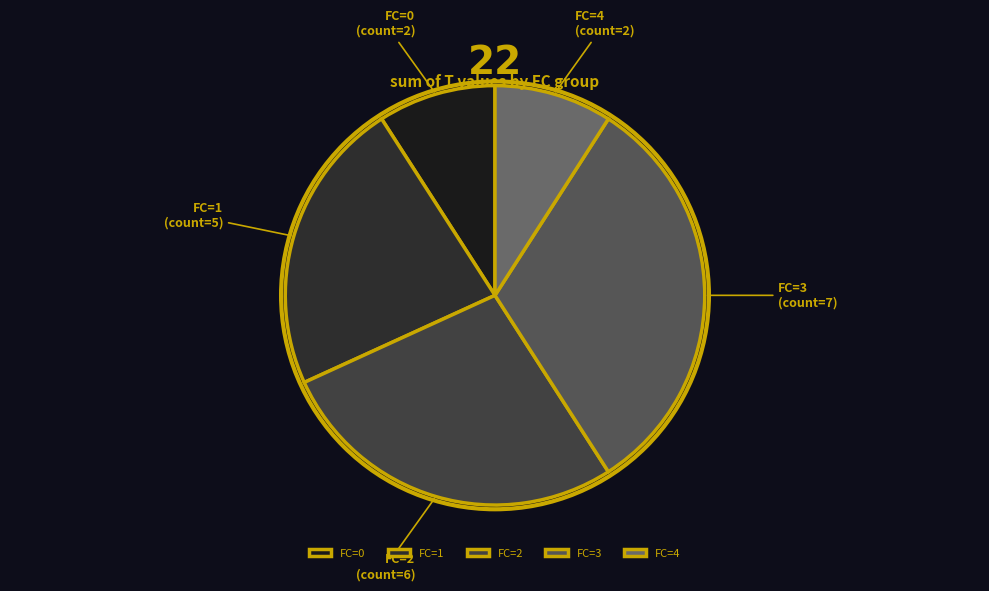

Count the number of slices in the pie.

5